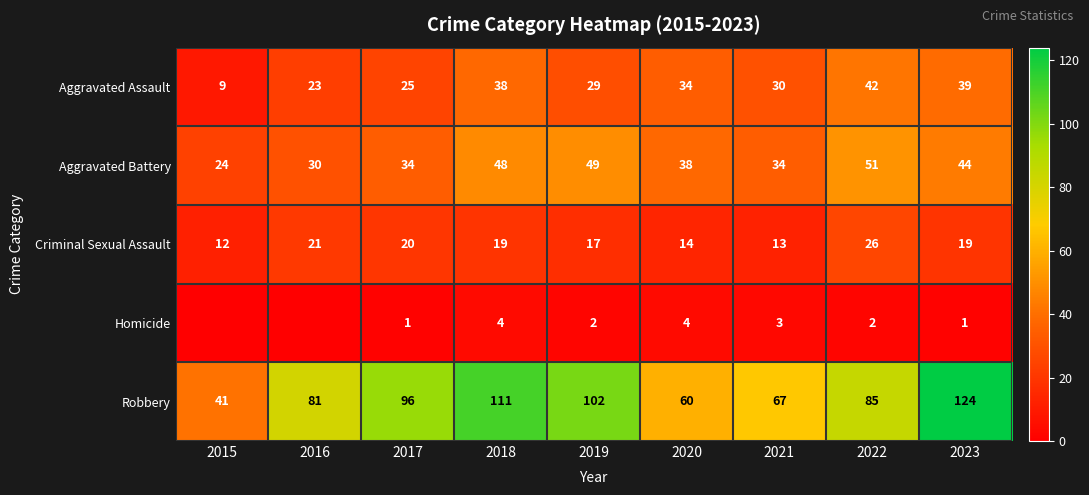

Is the value of Homicide at 2023 greater than the value of Aggravated Assault at 2016?

No